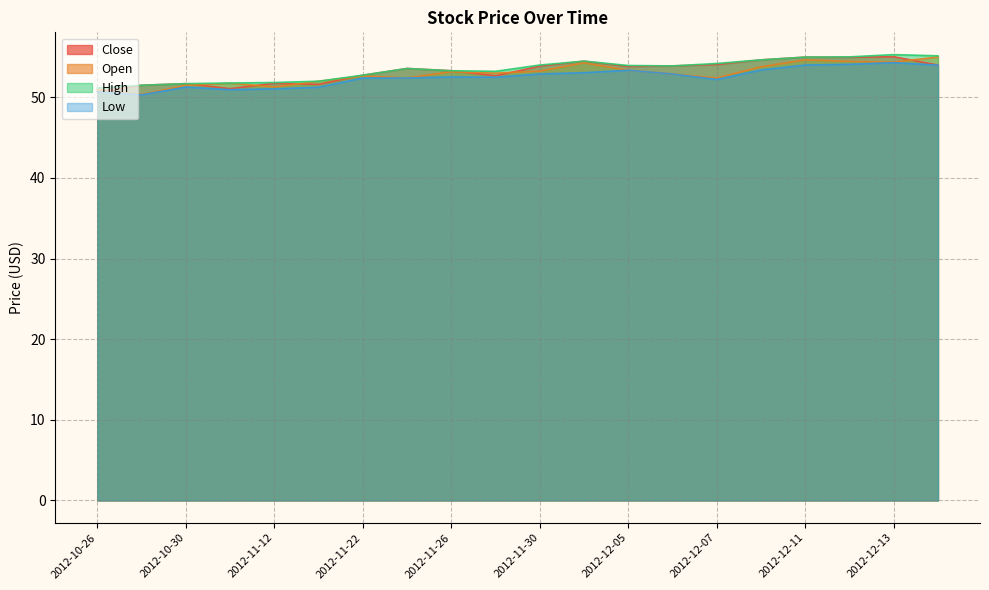

Rank the series by their average value, from lowest to highest.

Low, Open, Close, High